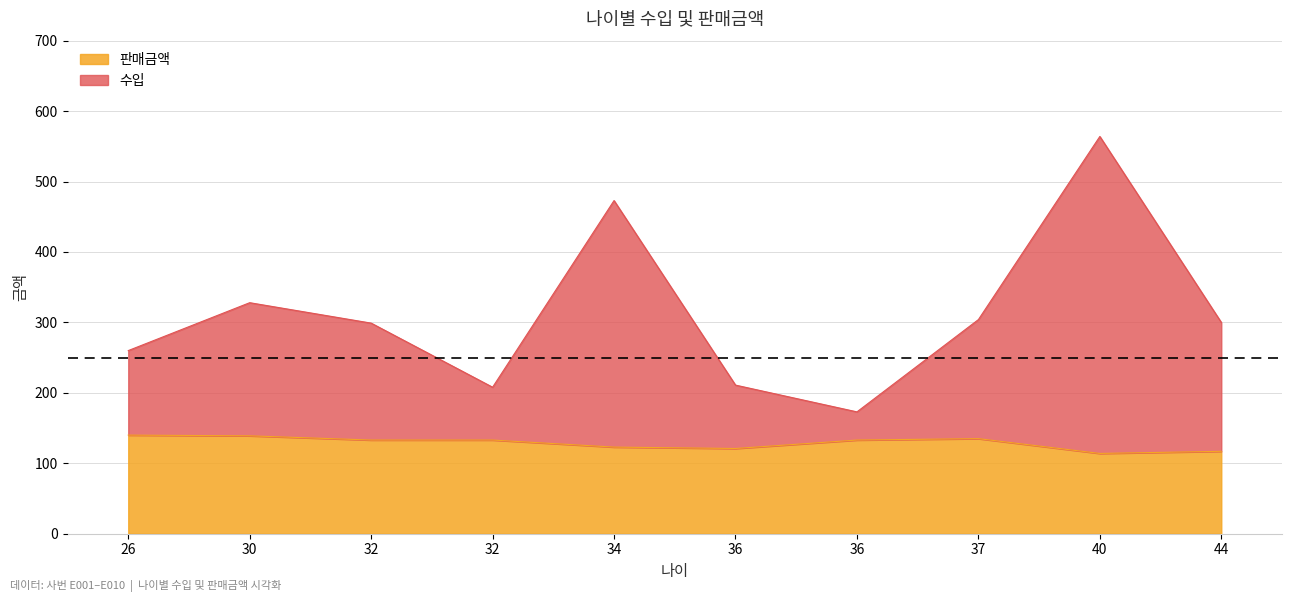

Reading right to left, what are all the values shown in this chart?

수입: 44=300	40=564	37=304	36=173	36=211	34=473	32=208	32=299	30=328	26=260
판매금액: 44=117	40=114	37=135	36=133	36=121	34=123	32=133	32=133	30=139	26=140